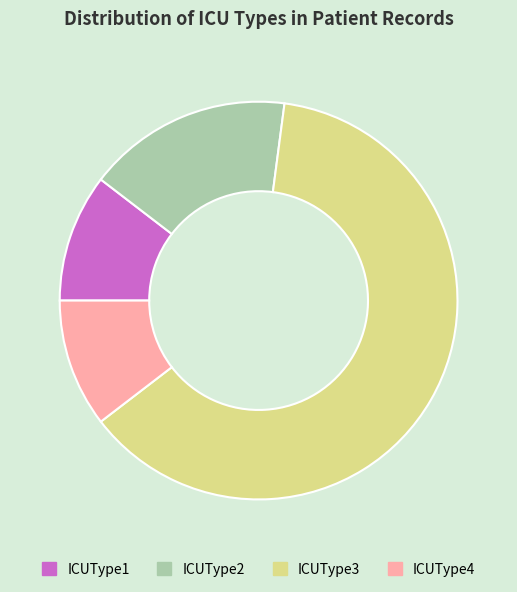

What is the majority slice?

ICUType3